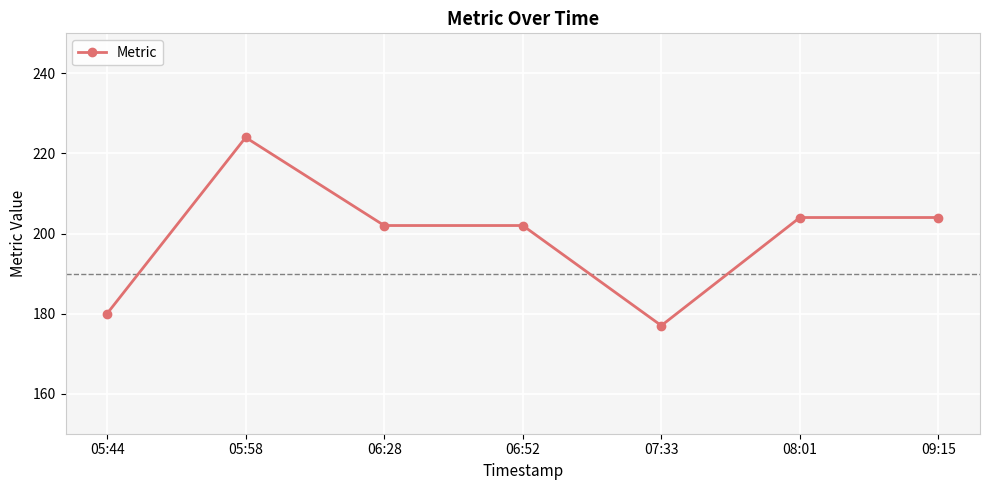

Count the number of data series in this chart.

1